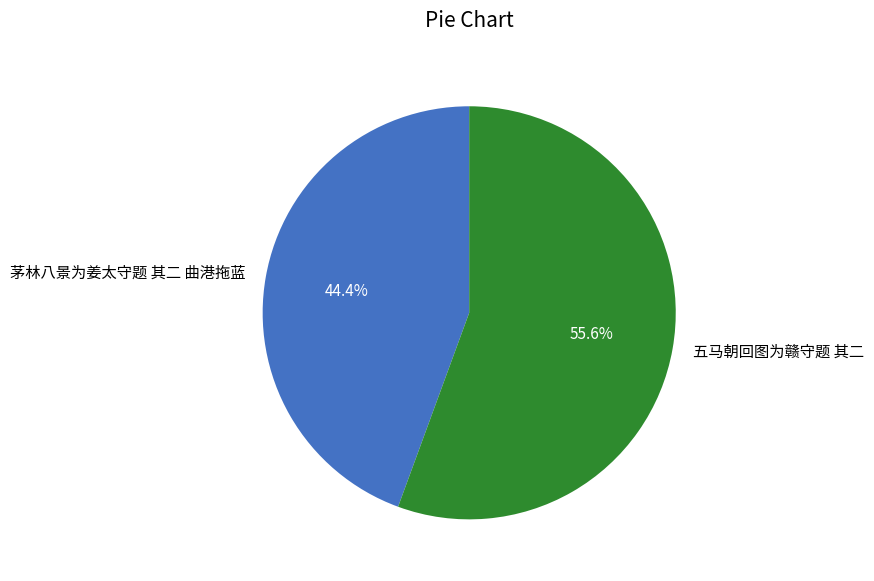

Do 茅林八景为姜太守题 其二 曲港拖蓝 and 五马朝回图为赣守题 其二 together represent more than half of the pie?

Yes